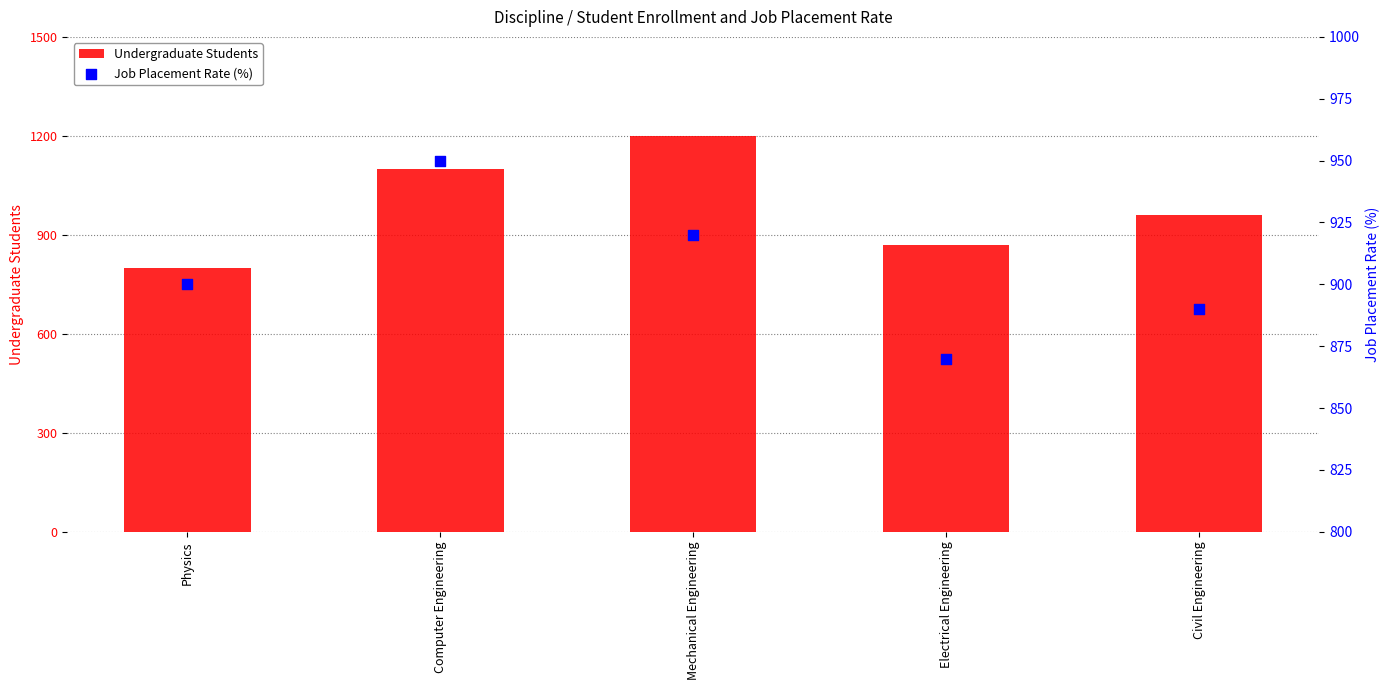

What are all the series names shown in the legend?

Undergraduate Students, Job Placement Rate (%)